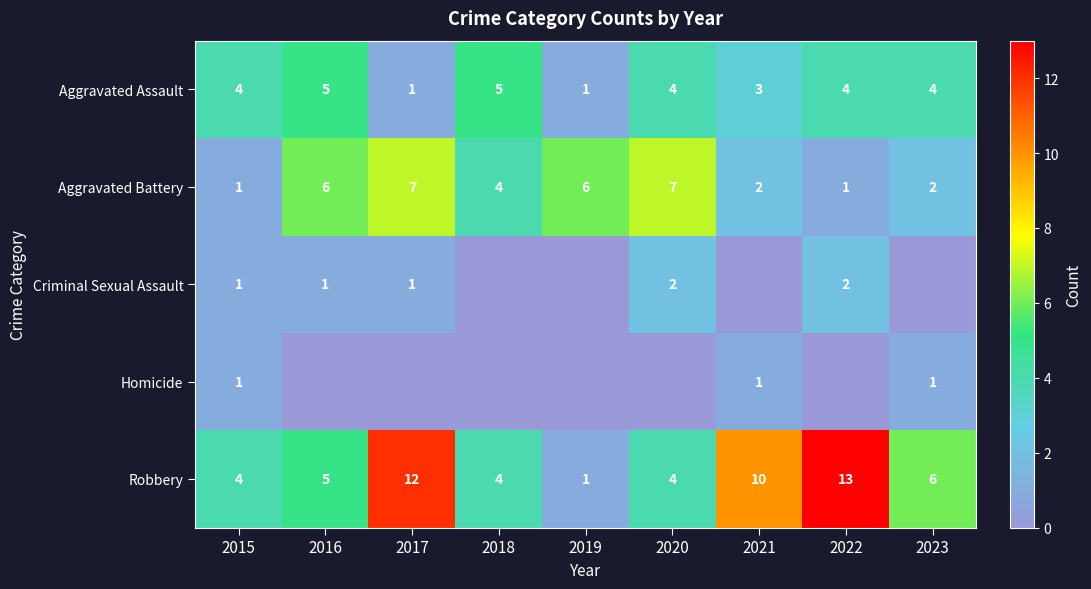

Is the value of Robbery at 2022 greater than the value of Aggravated Battery at 2017?

Yes